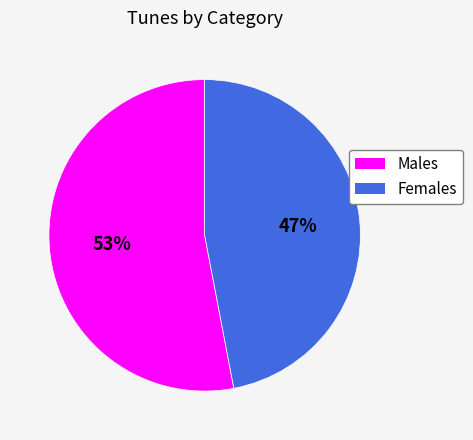

Approximately how many times larger is the value at Males compared to Females?

1.1